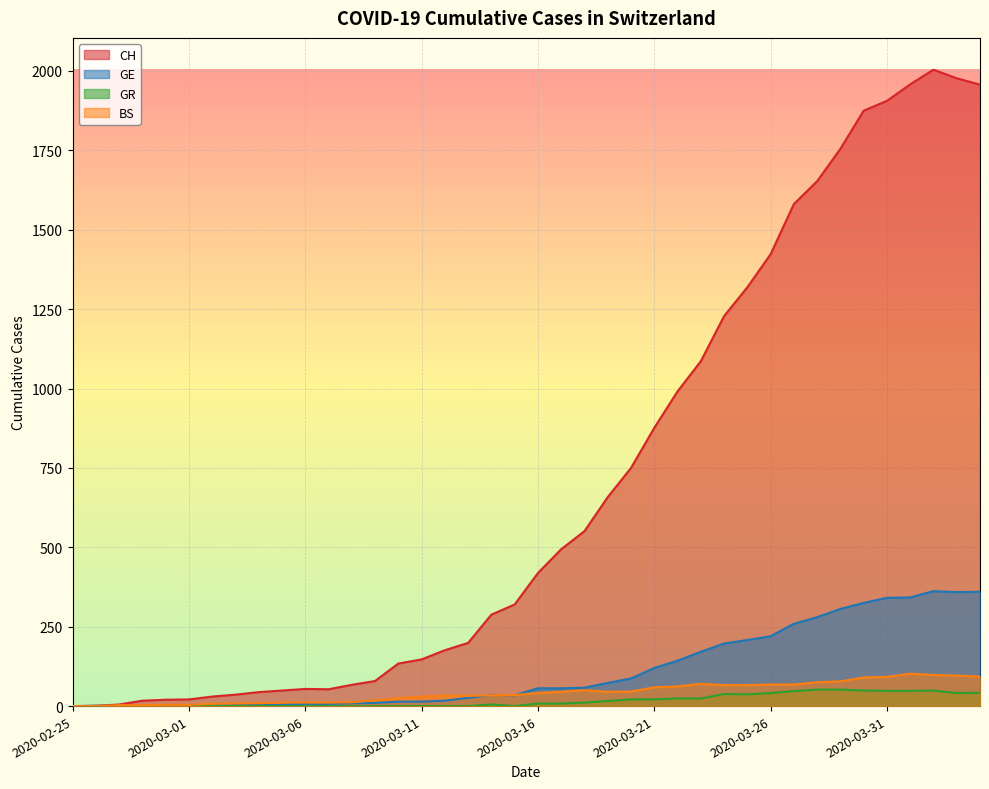

Is the value of GE at 2020-02-27 greater than the value of GR at 2020-02-29?

Yes